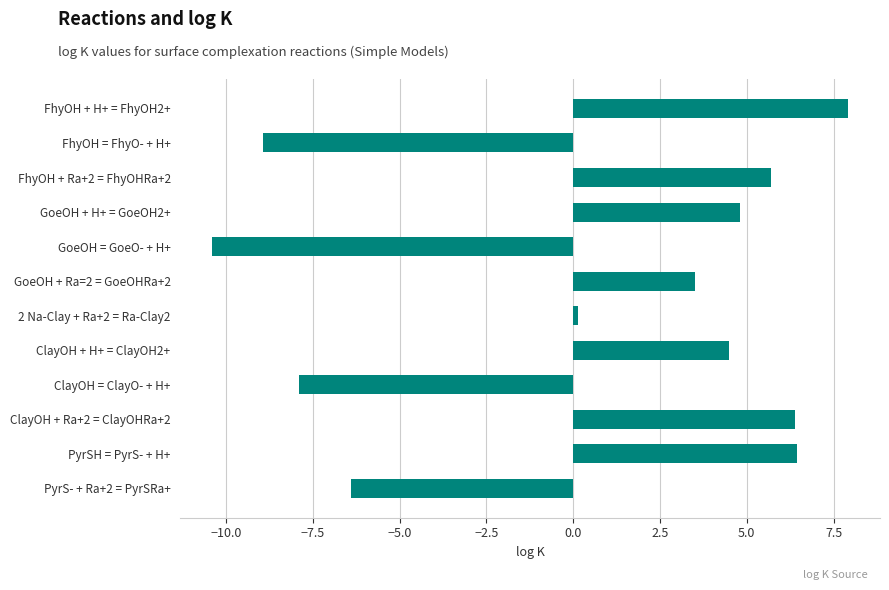

What value does the data have at GoeOH + Ra=2 = GoeOHRa+2?

3.5